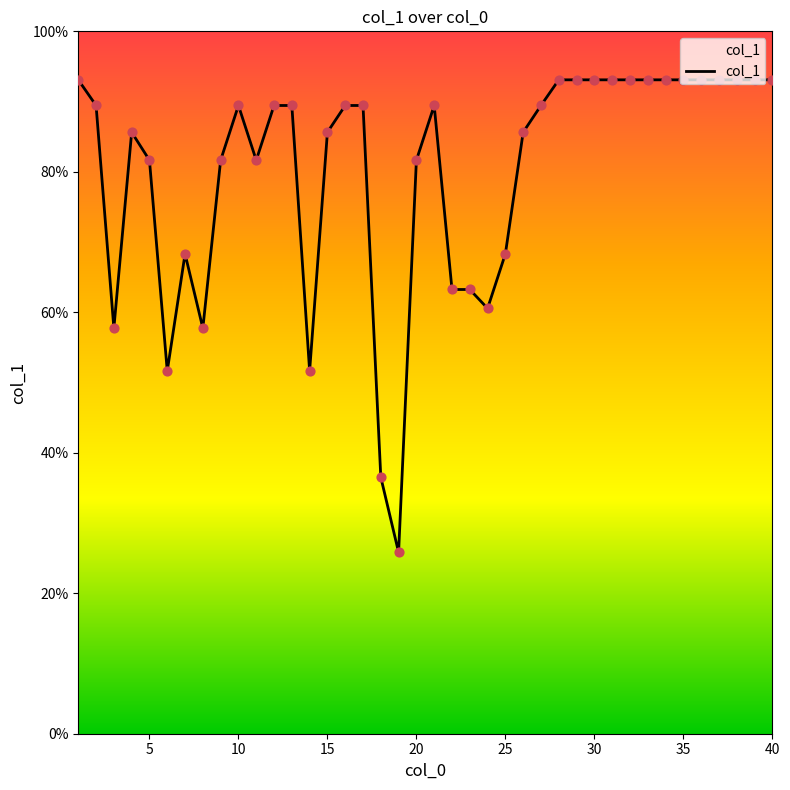

What is the minimum value shown in the chart?

25.8